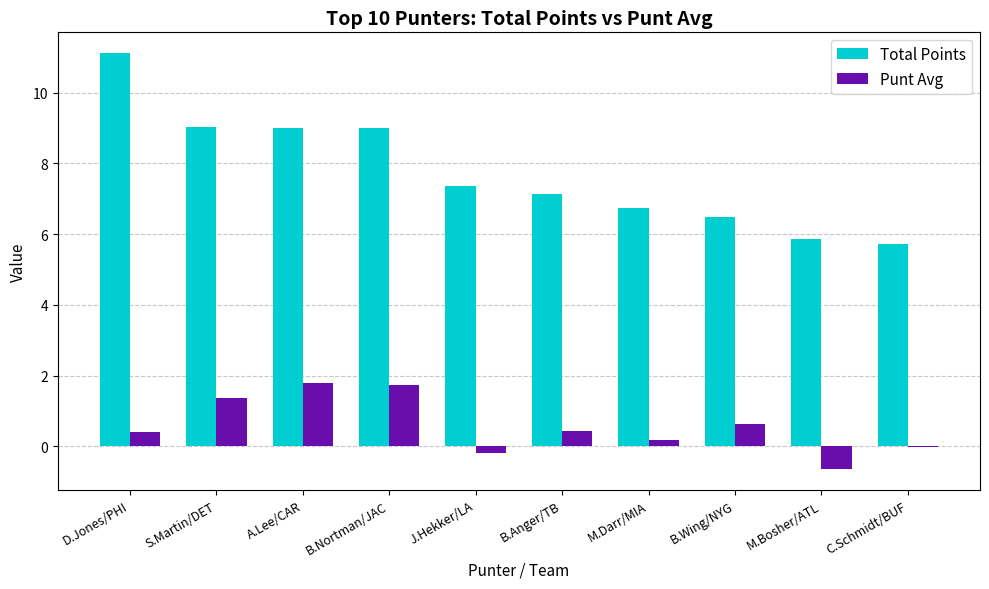

Is the value of Total Points at D.Jones/PHI greater than the value of Punt Avg at S.Martin/DET?

Yes